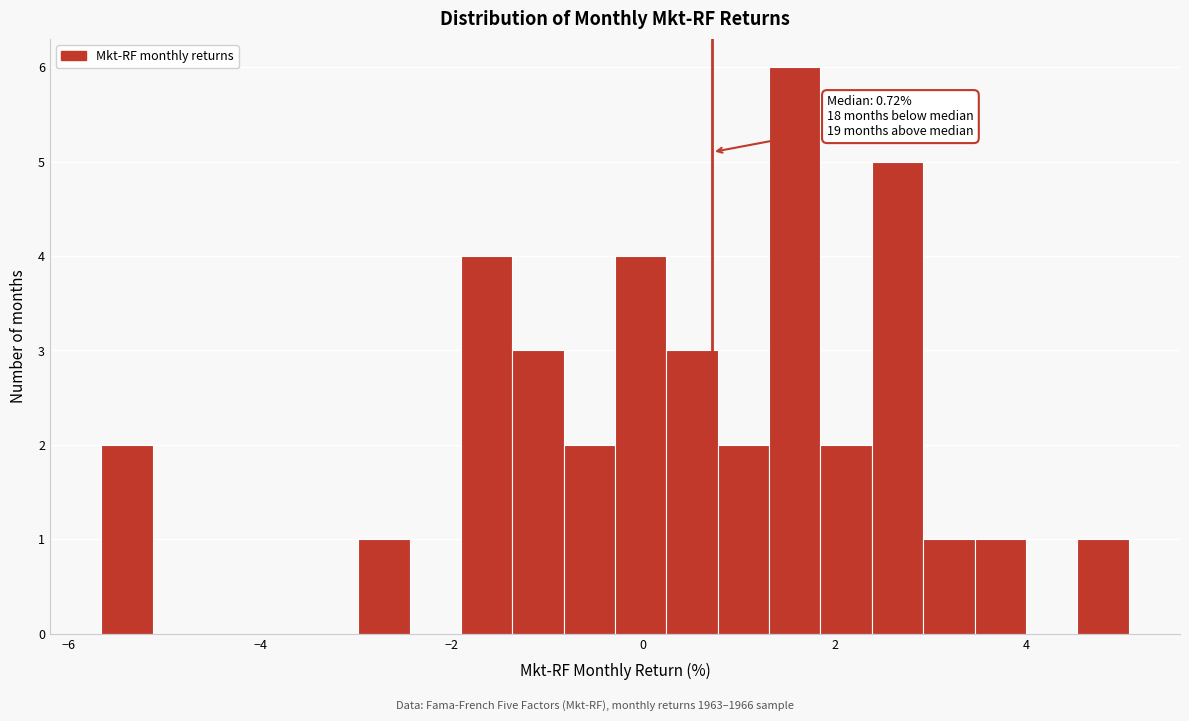

Read against the x-axis, roughly where is the centre of the tallest bar?

1.6